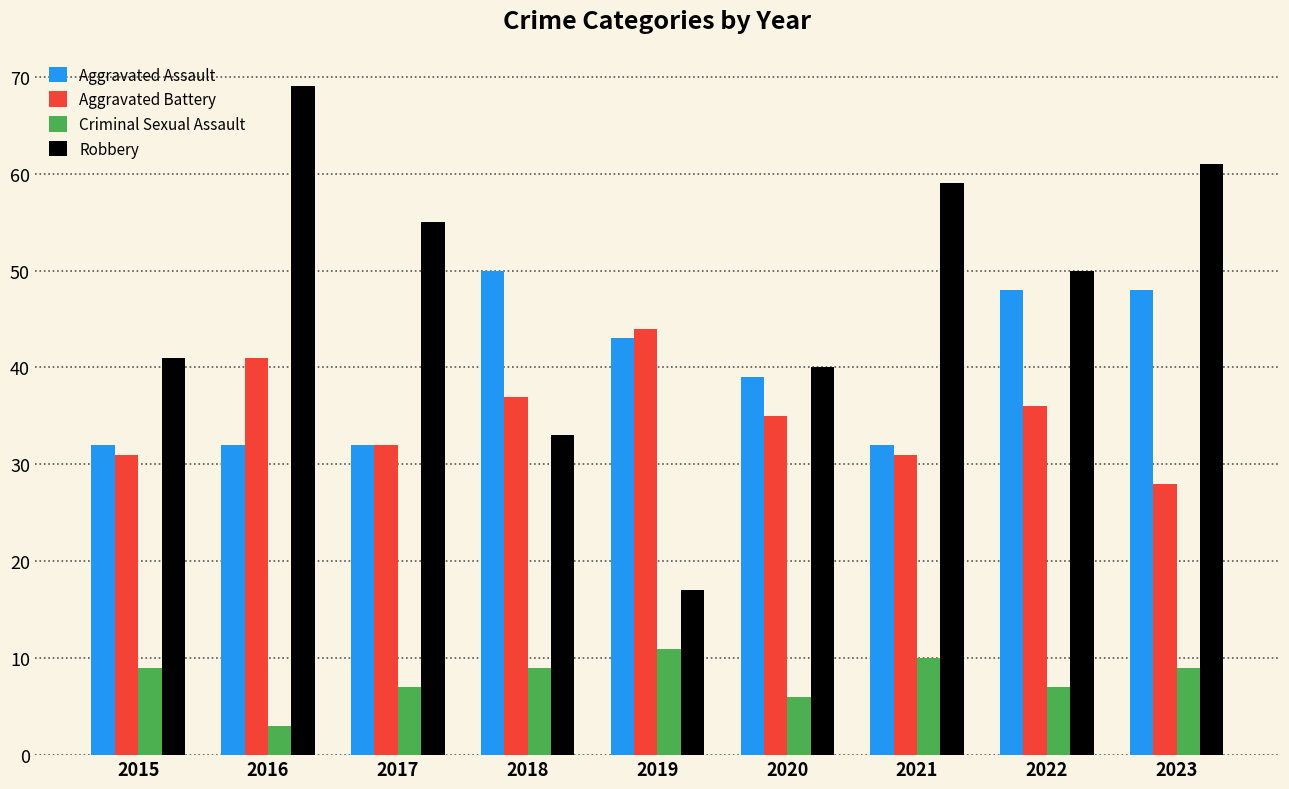

What is the approximate value of Aggravated Battery at 2018, to the nearest 5?

35